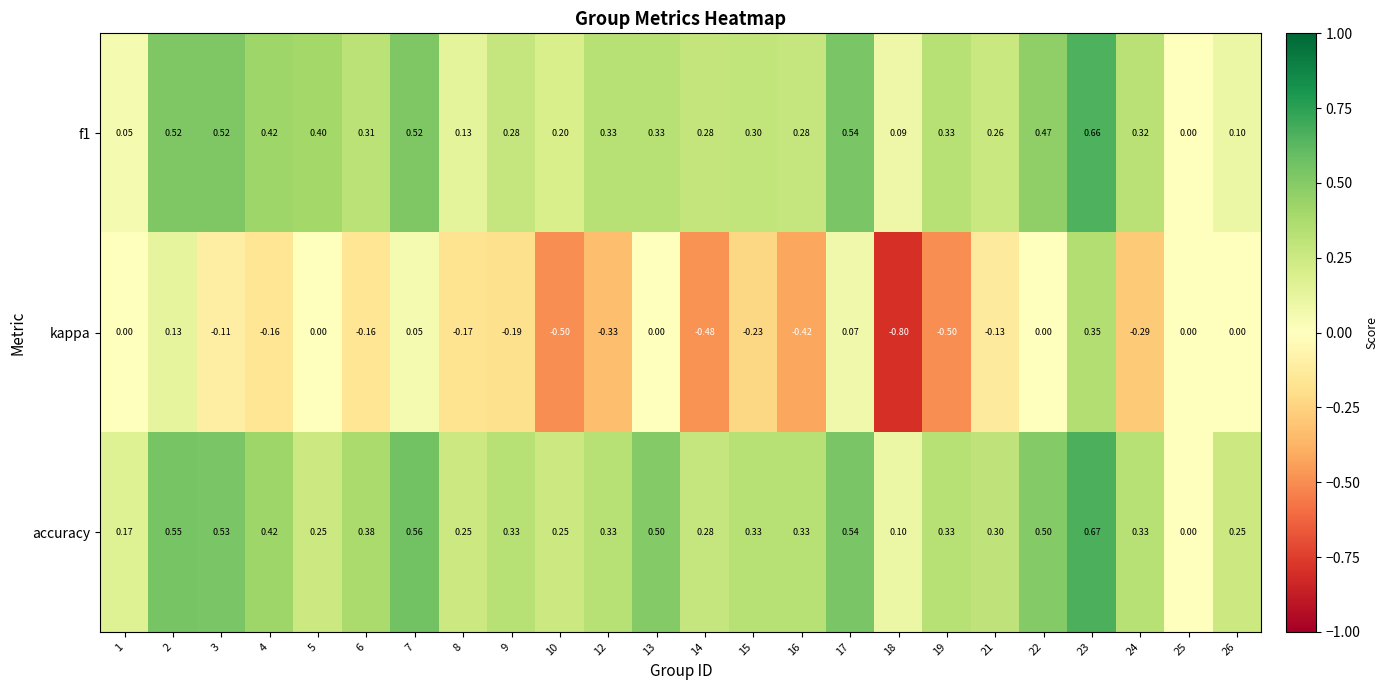

Is the value of f1 at 14 greater than the value of kappa at 25?

Yes